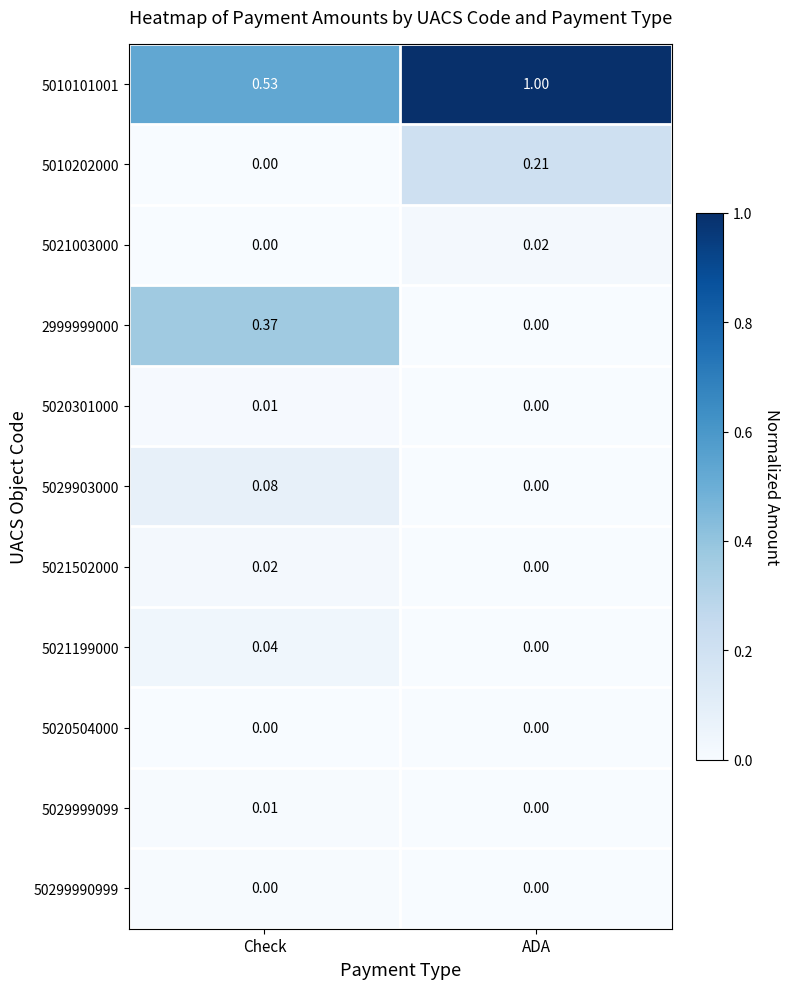

At which label is 5010101001 closest to 0?

Check